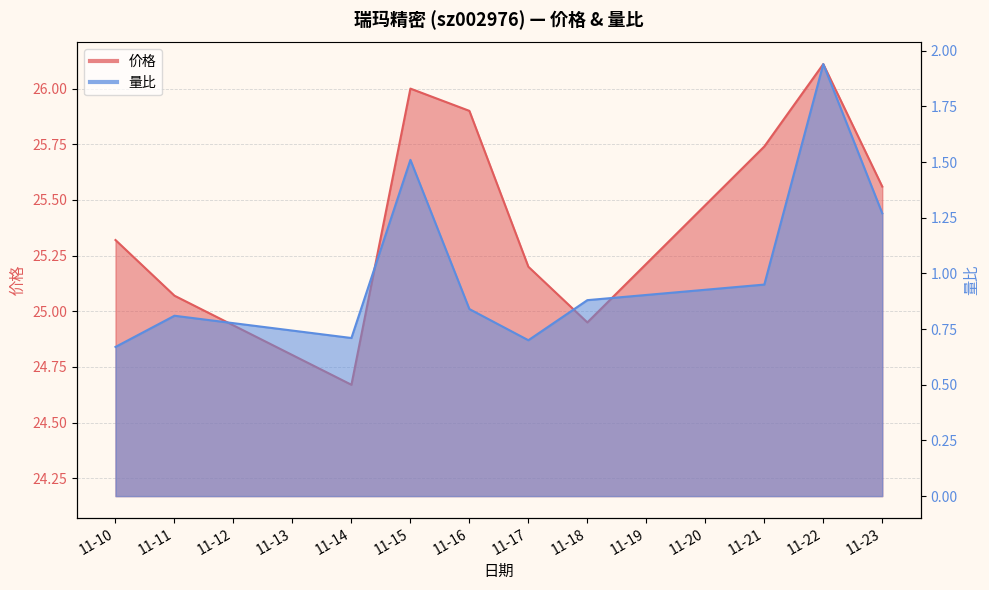

The value of 量比 at 11-15 is 2.2. True or false?

False